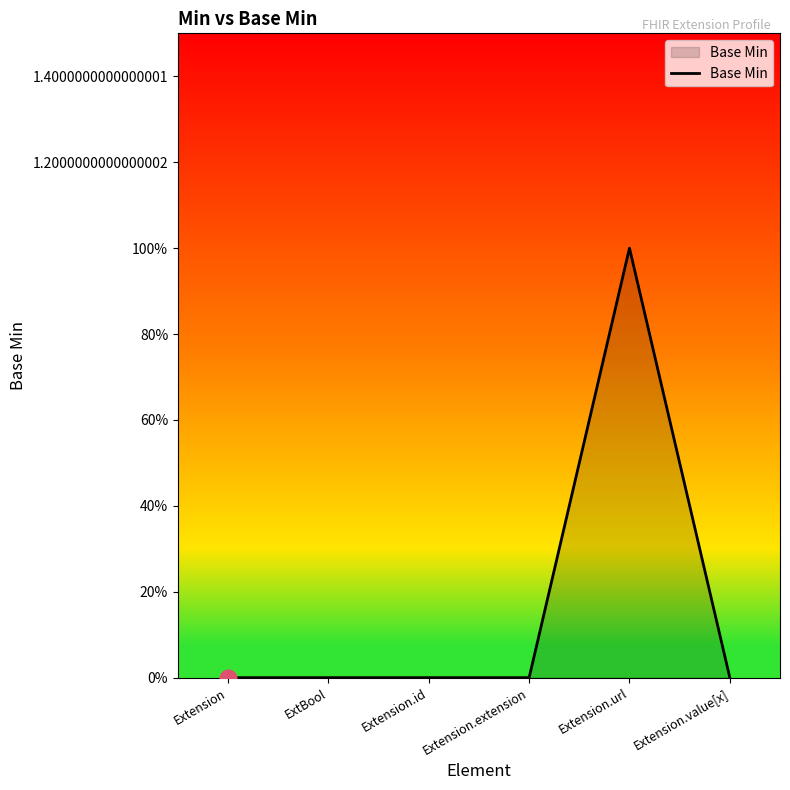

Does the chart display data point markers on the line(s)?

No